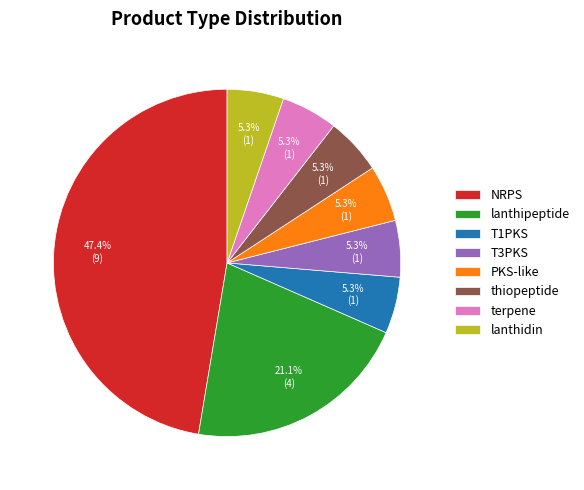

Which slice is the largest?

NRPS